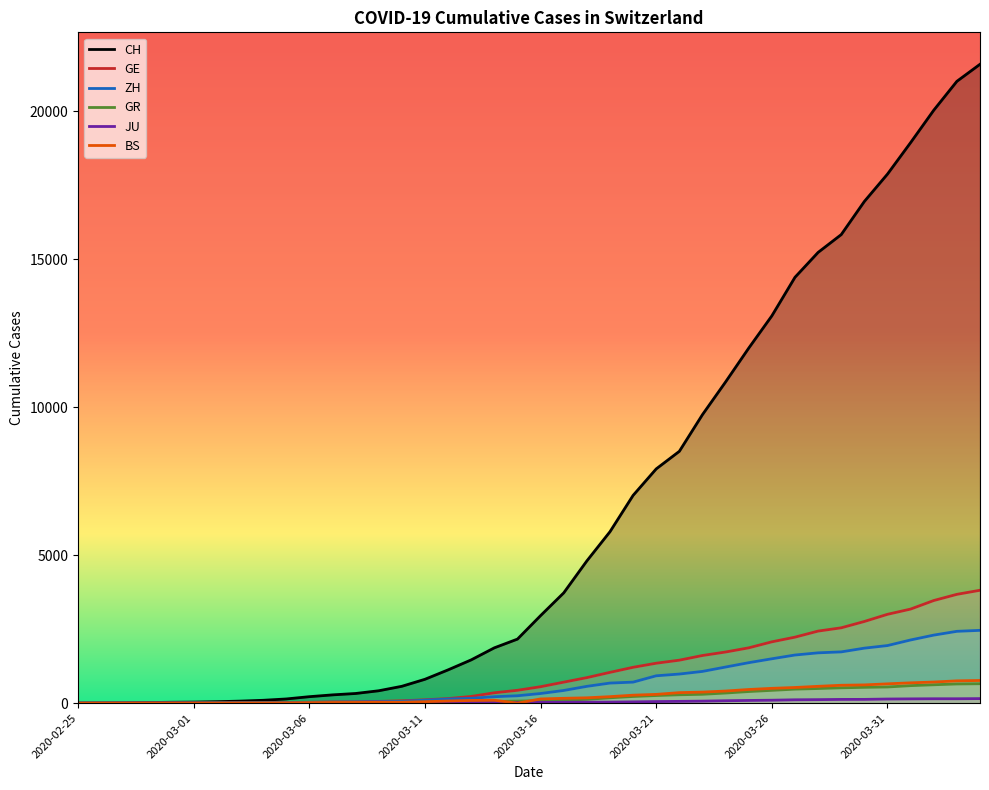

Which series changed the most between 2020-03-02 and 2020-03-18?

CH